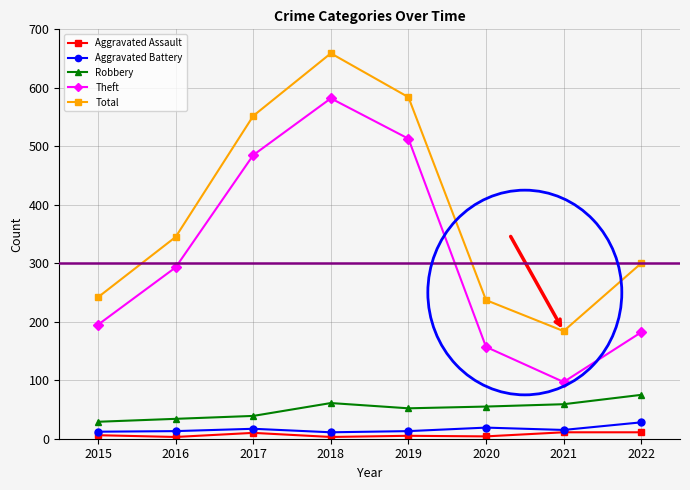

Count the number of categories in the chart.

8